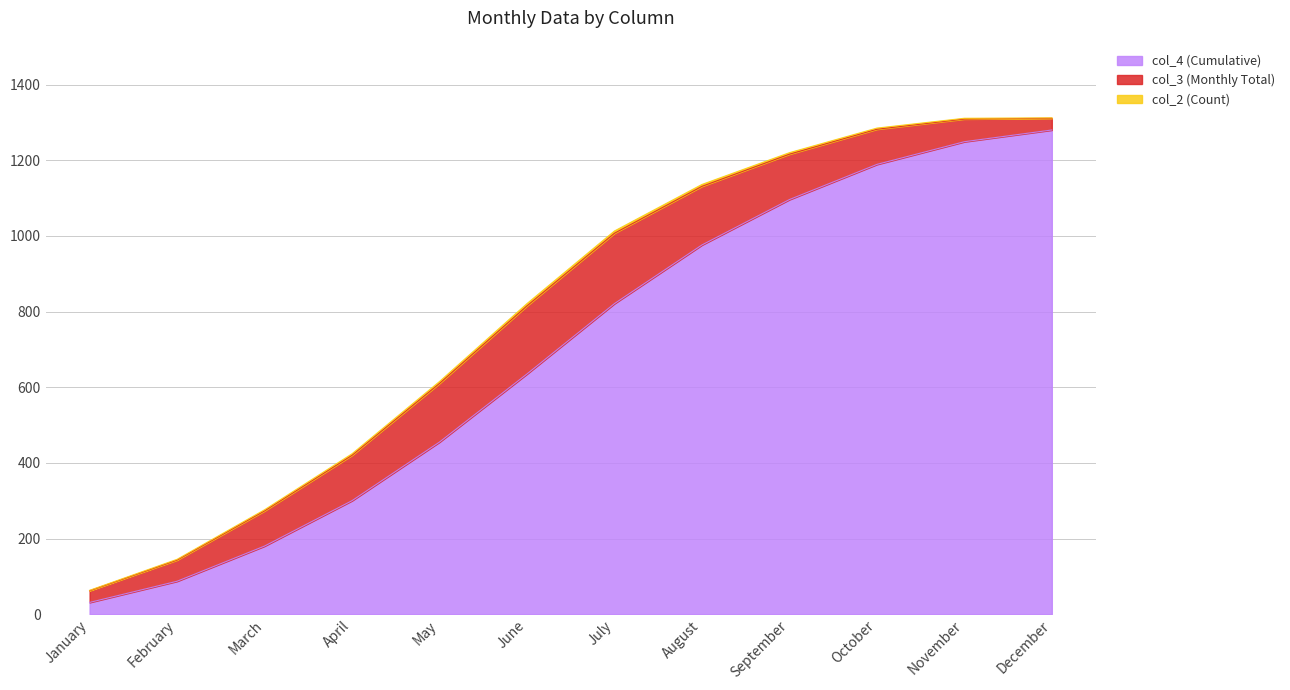

Which label corresponds to the smallest value in the chart?

January